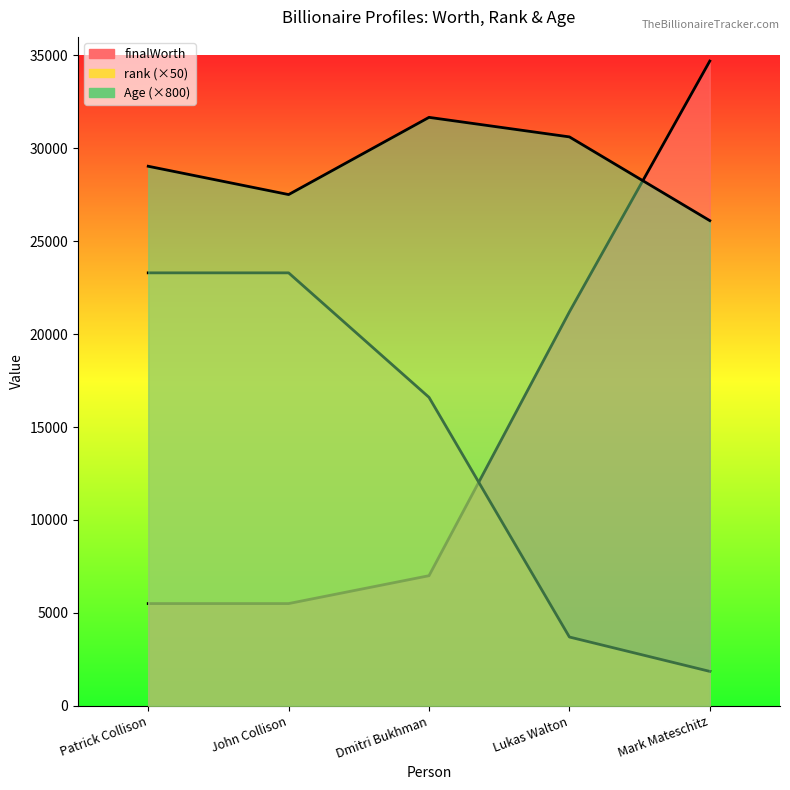

True or false: Age has more than 0 points higher than both neighbors.

True